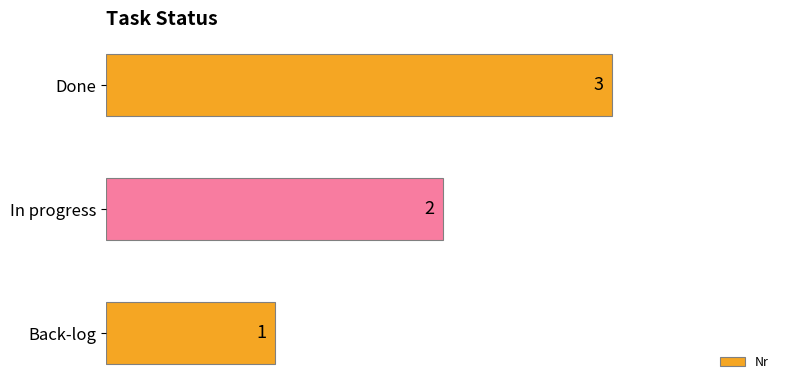

List the labels in order of value, largest first.

Done, In progress, Back-log